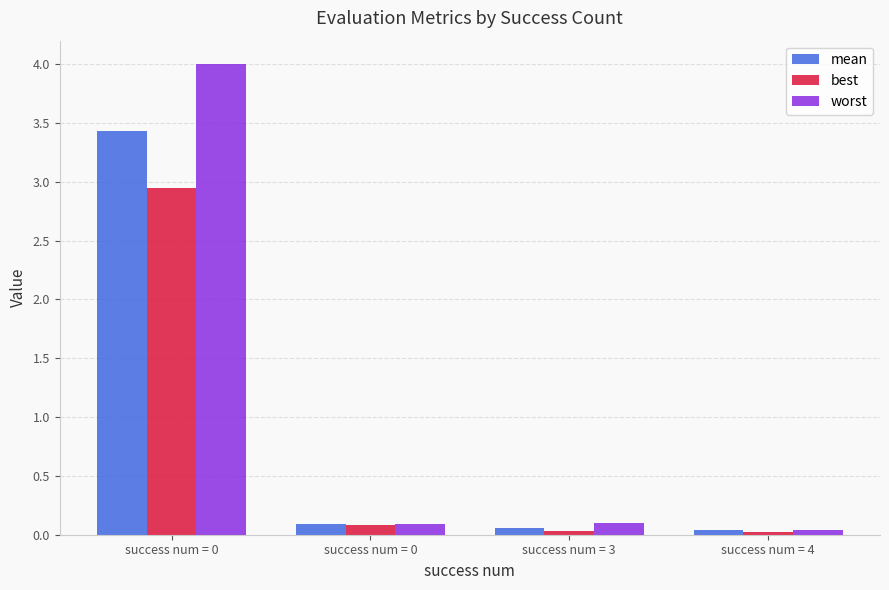

Which label corresponds to the smallest value in the chart?

success num = 4